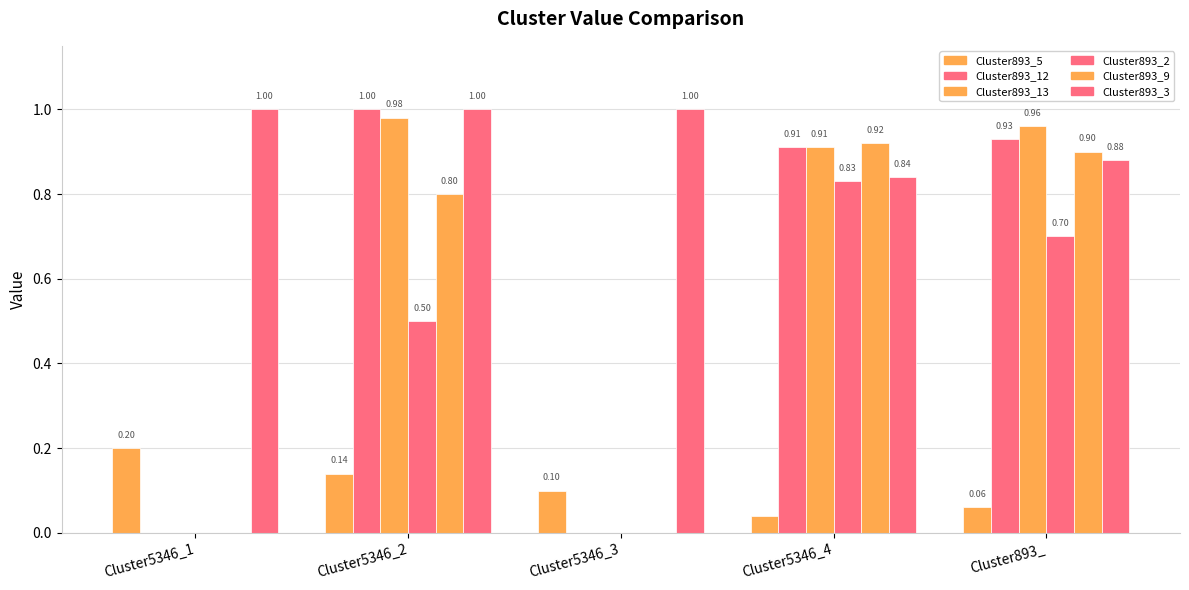

Which label corresponds to the largest value in the chart?

Cluster5346_2